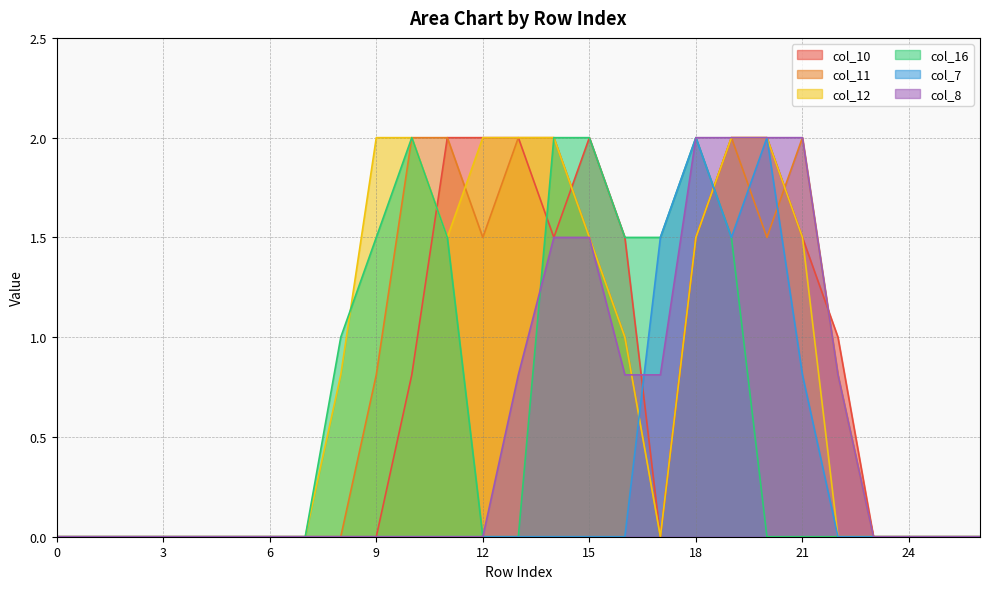

True or false: col_12 has more than 0 points higher than both neighbors.

False